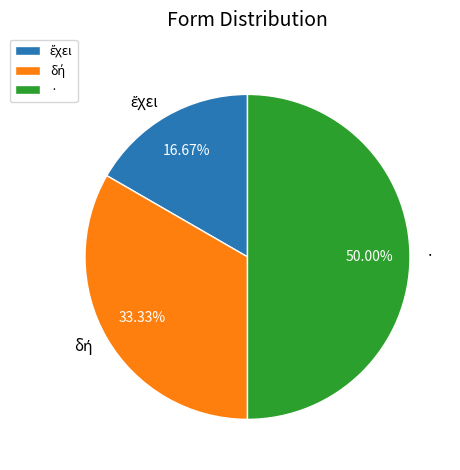

What is the largest slice in the pie chart?

·